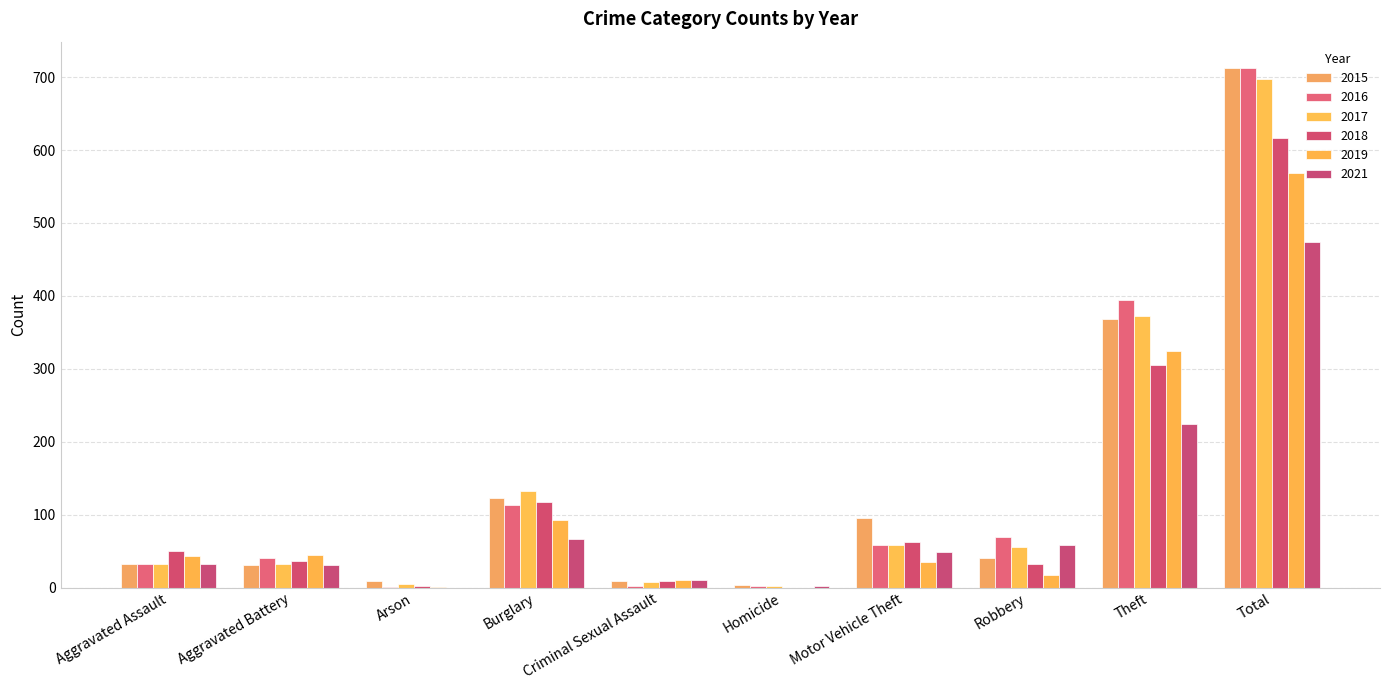

Are the bars grouped side by side (vs. stacked)?

Yes